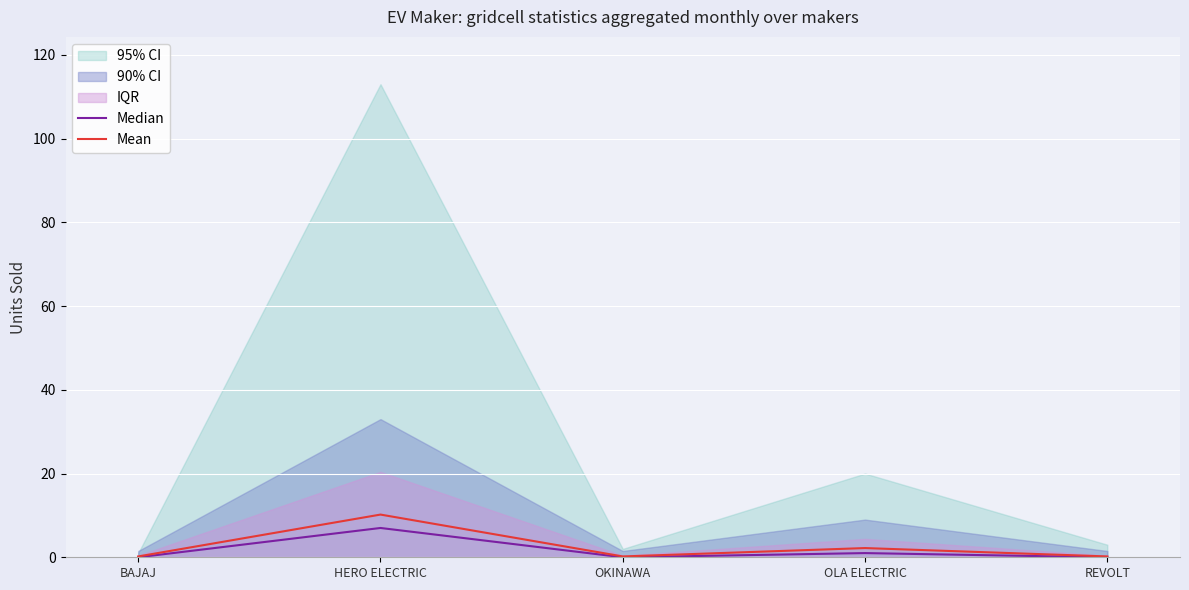

The value of Median at OLA ELECTRIC is 0.4. True or false?

False